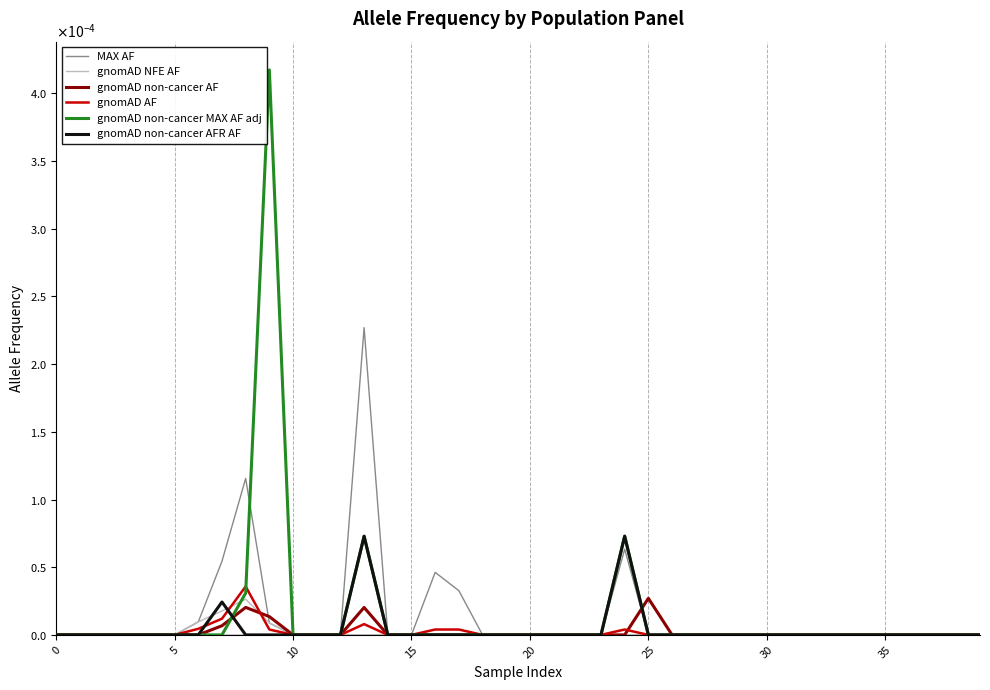

Is this an area chart (filled region under the line)?

No